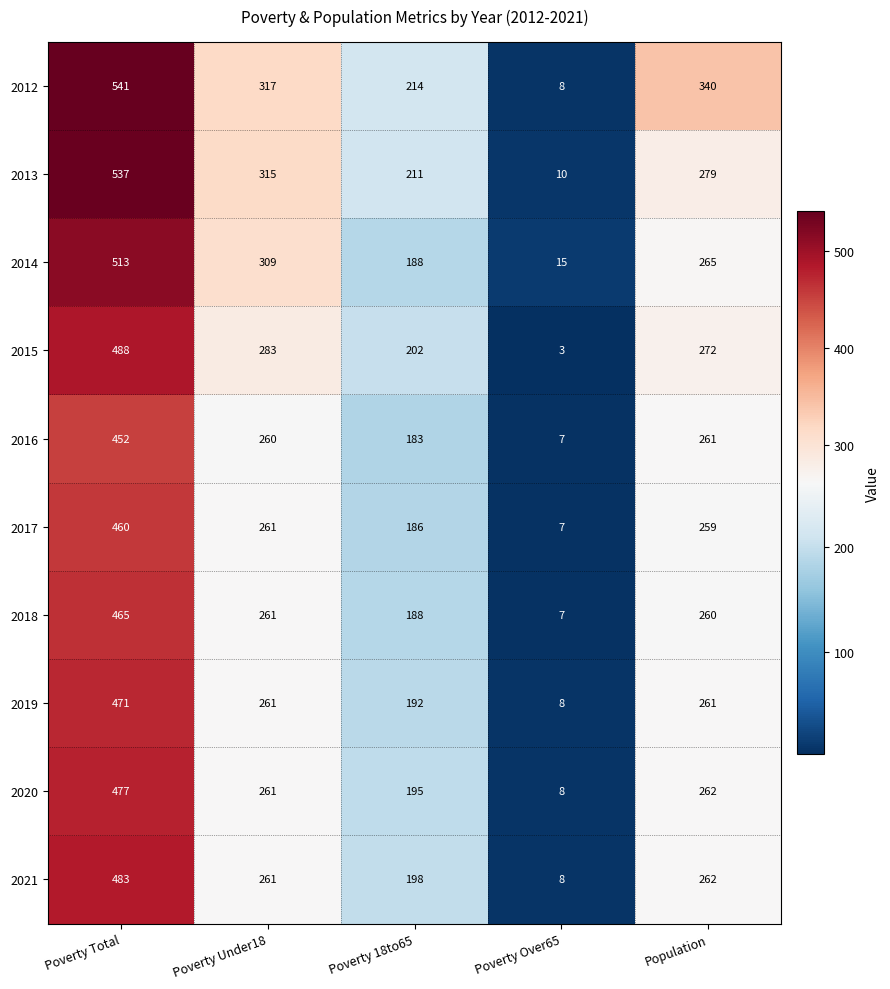

List the series in order of their peak value, highest first.

2012, 2013, 2014, 2015, 2021, 2020, 2019, 2018, 2017, 2016